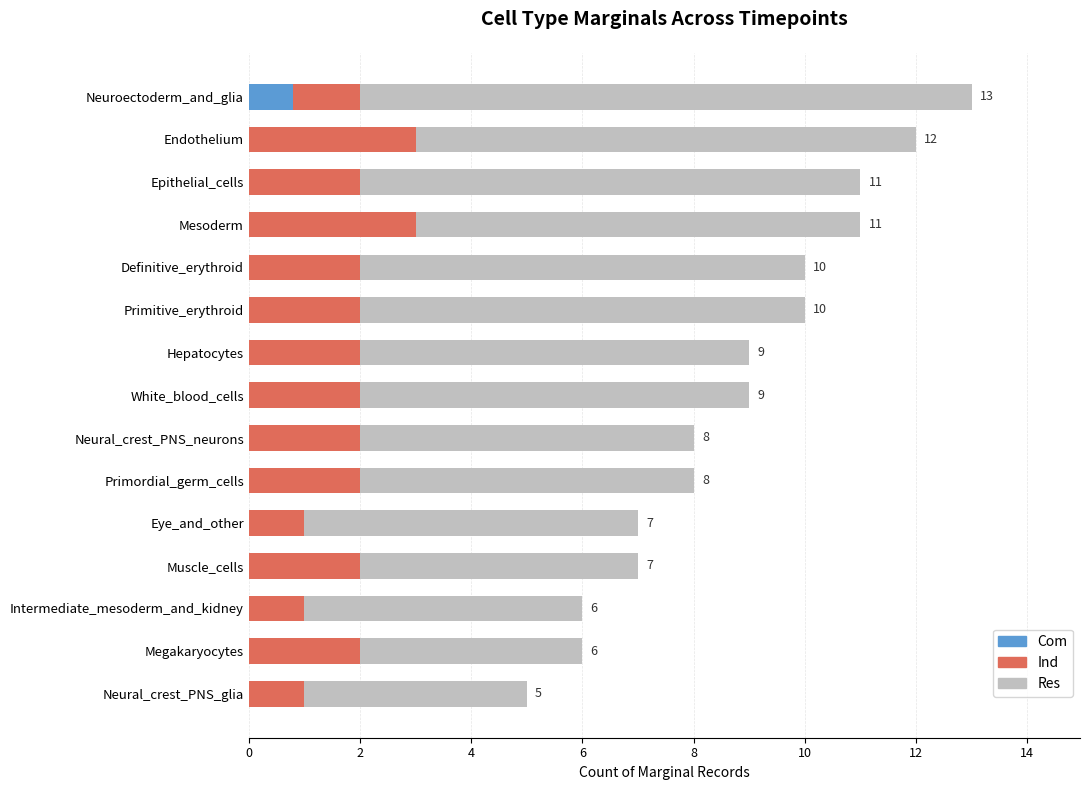

Are the bars horizontal?

Yes